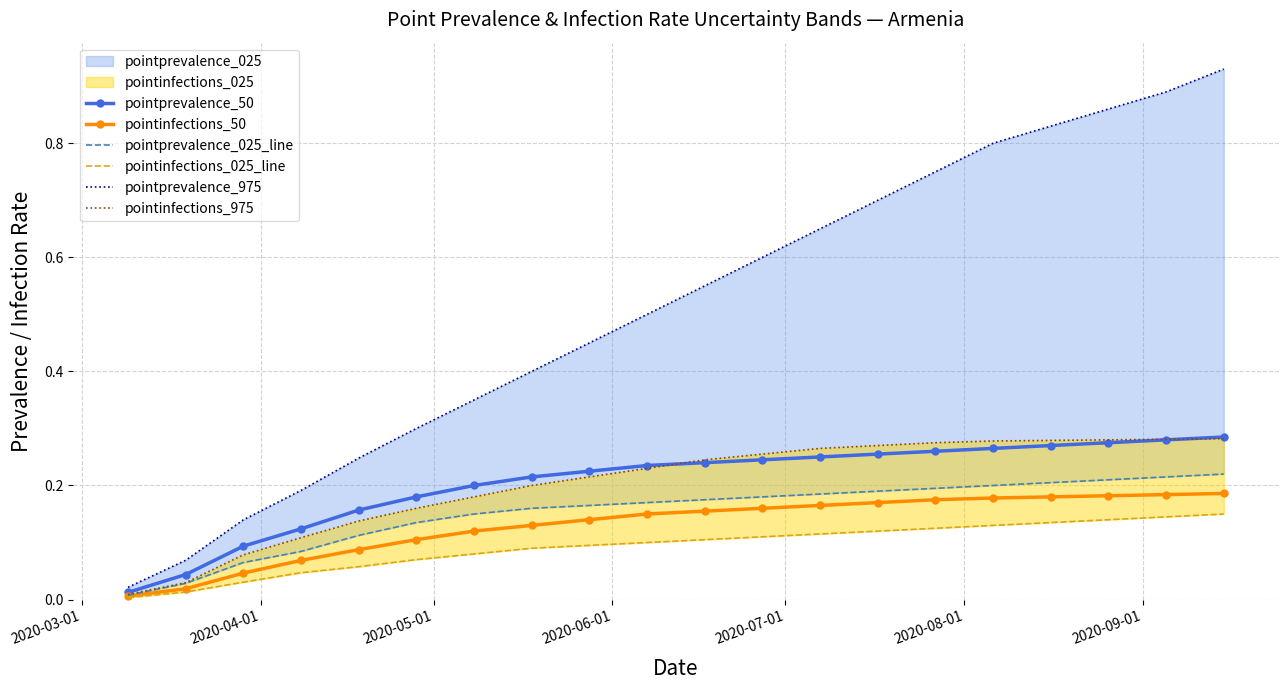

Which series has the widest spread of values?

pointprevalence_975